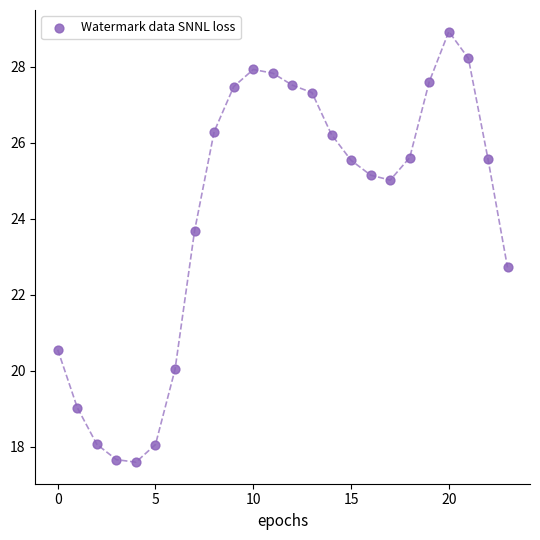

What Y value in the scatter plot is closest to 23?

22.7